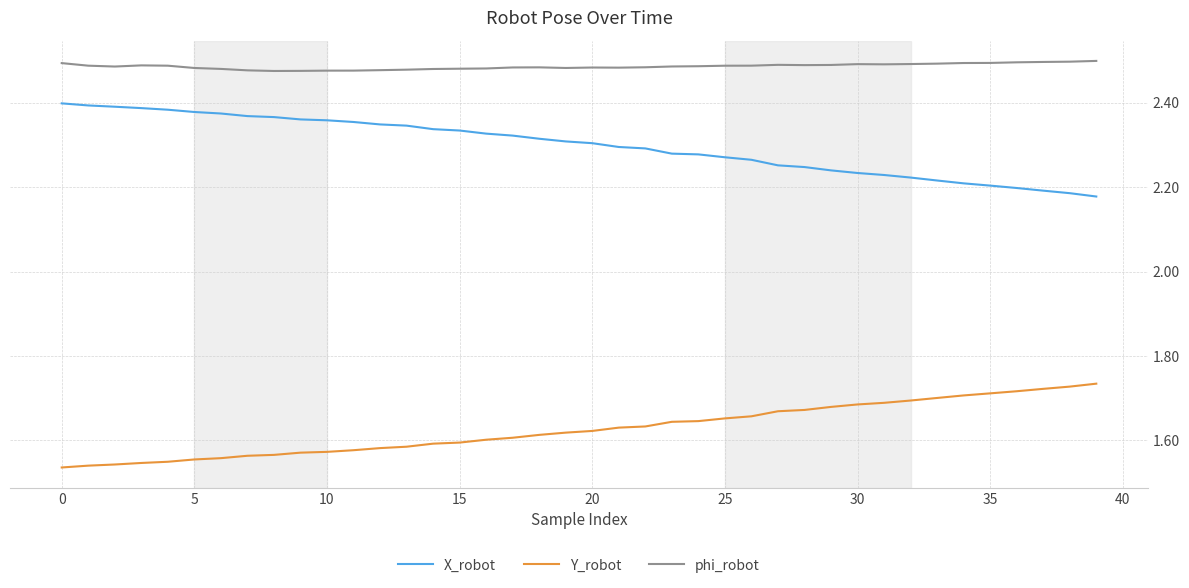

How many lines are shown in the chart?

3